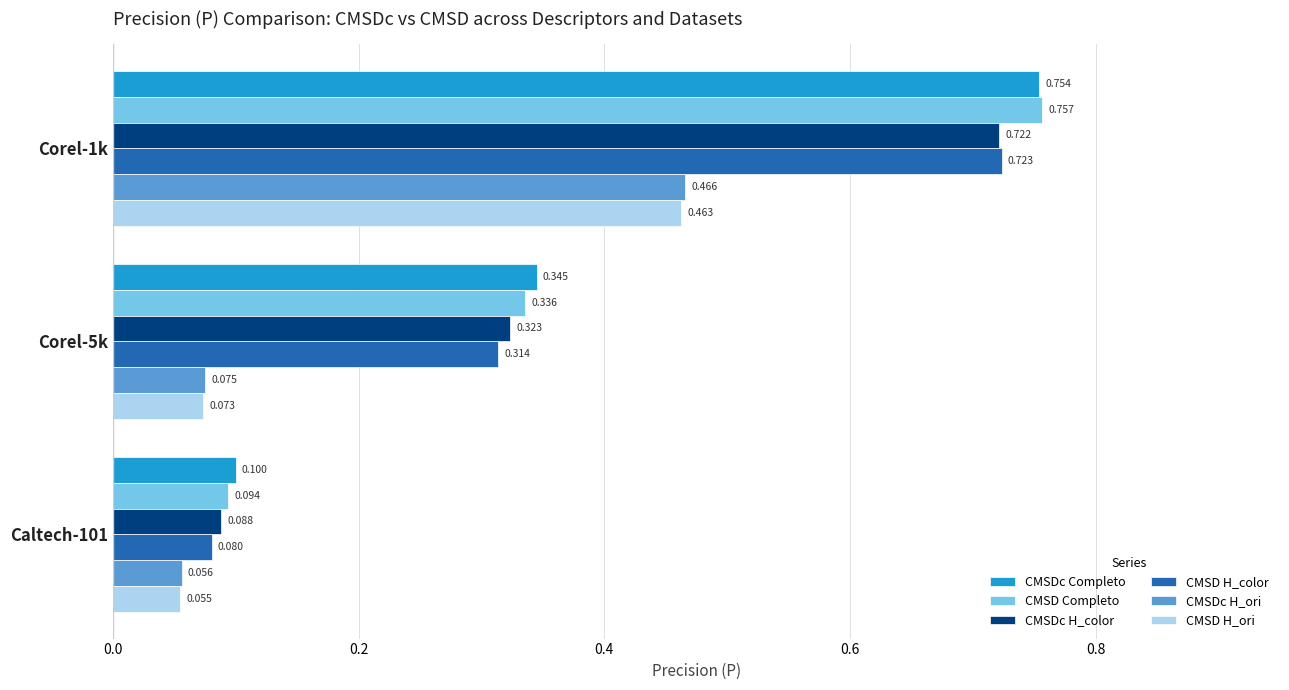

Which series changed the most between Corel-5k and Caltech-101?

CMSDc Completo